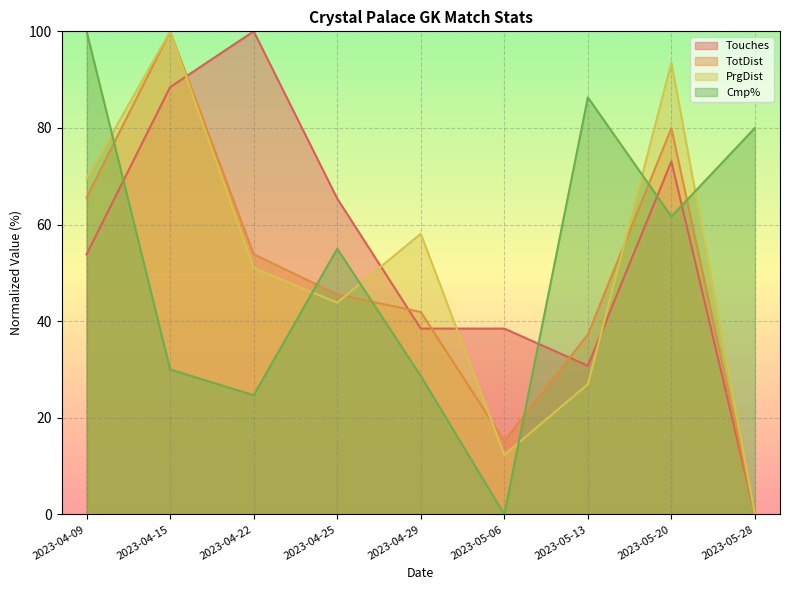

Reading left to right, what are all the values shown in this chart?

Touches: 53.8	88.5	100.0	65.4	38.5	38.5	30.8	73.1	0.0
TotDist: 65.6	100.0	53.8	45.5	41.9	15.2	37.2	80.0	0.0
PrgDist: 69.5	100.0	51.0	43.8	58.1	12.3	26.9	93.5	0.0
Cmp%: 100.0	30.0	24.7	55.0	28.7	0.0	86.3	61.7	80.0